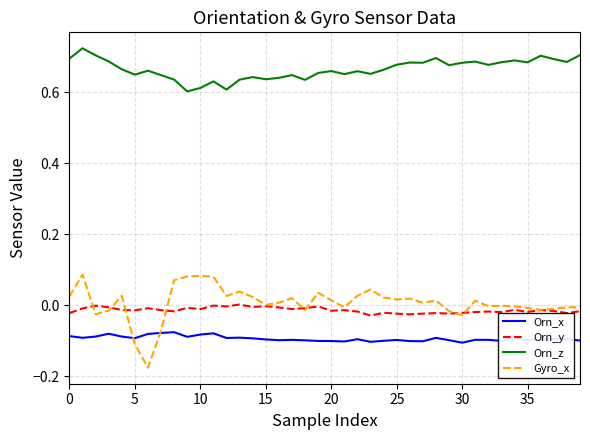

Which series has the largest range (max minus min)?

Gyro_x